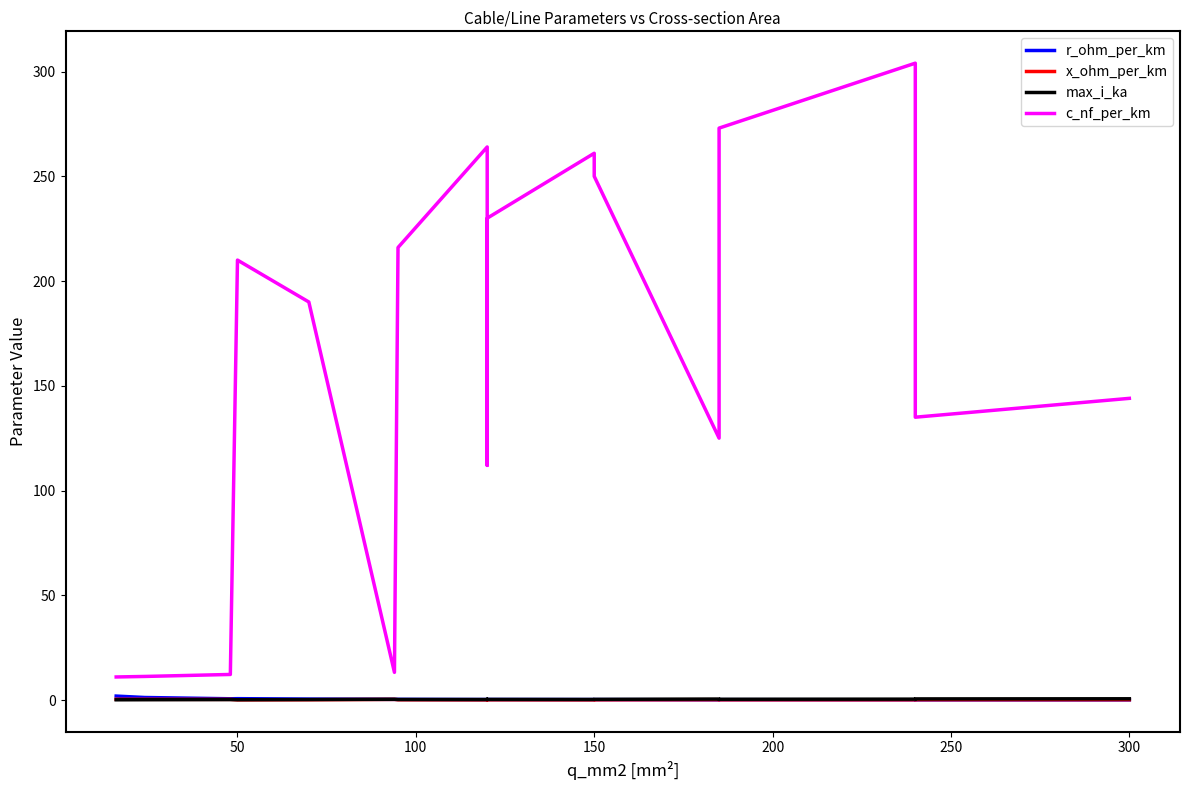

In max_i_ka, how many points are lower than both neighbors (excluding endpoints)?

4